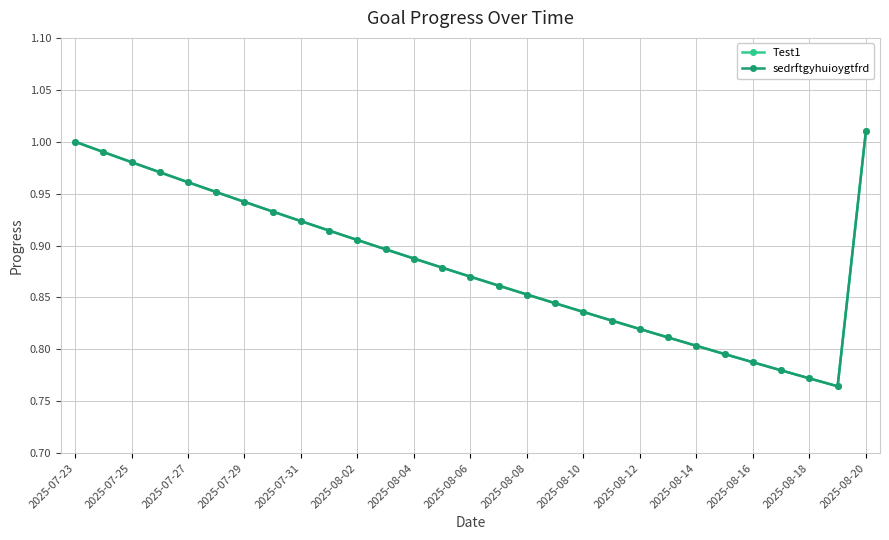

Is this an area chart (filled region under the line)?

No